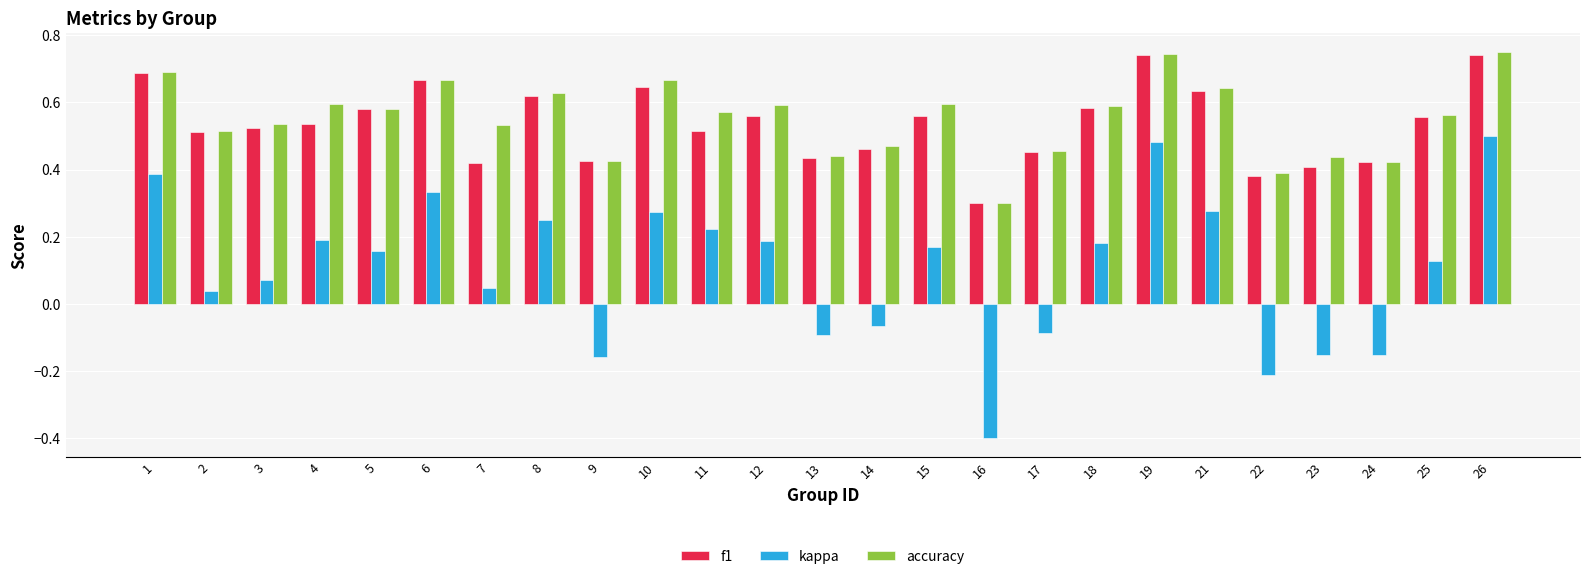

At how many categories does at least one series exceed 0?

25